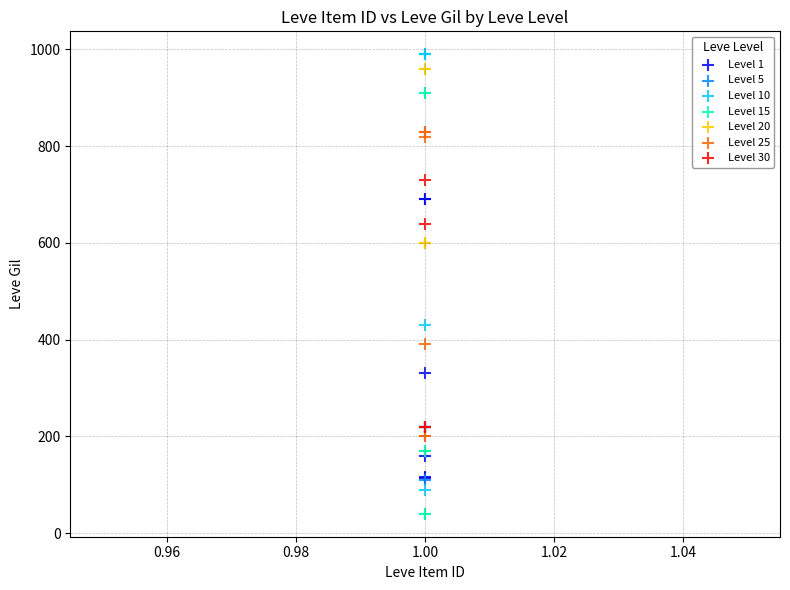

Which series contains the lowest Y value?

Level 15